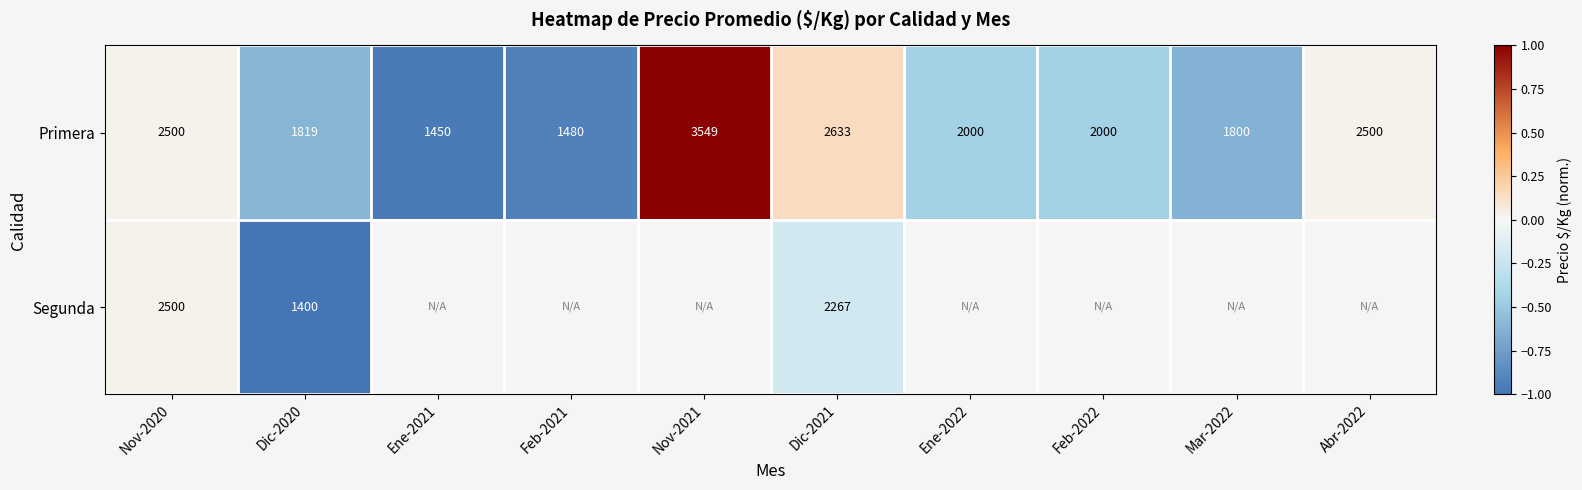

At Dic-2020, list the series in order from largest to smallest.

Primera, Segunda